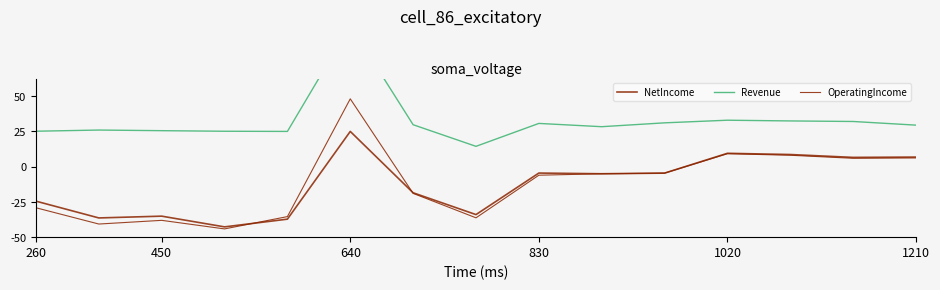

How many lines are shown in the chart?

3